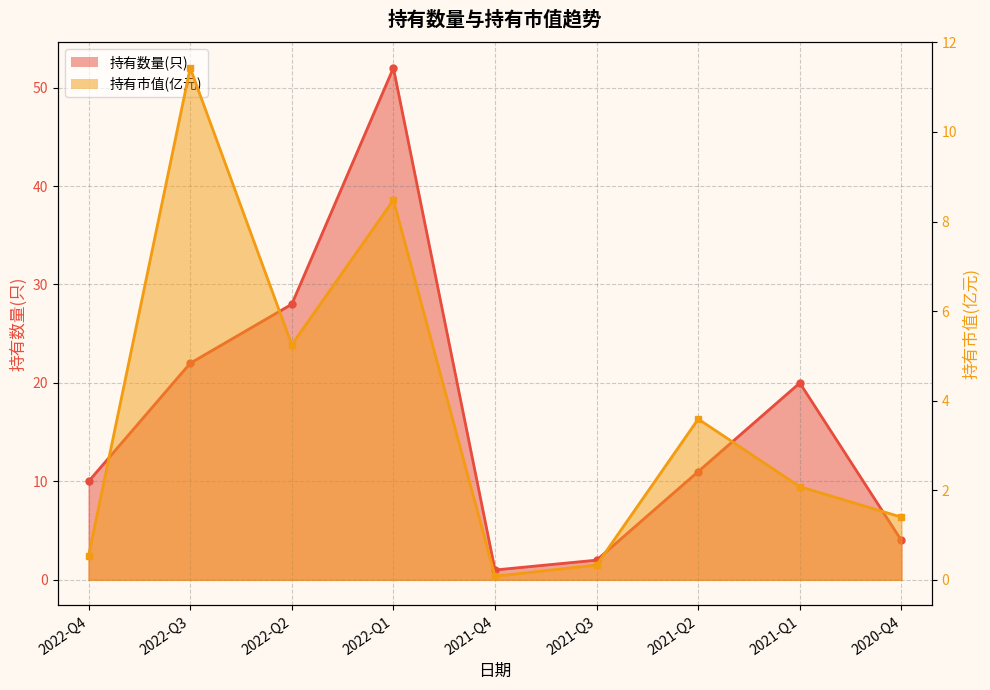

What is the label of the 4th point from the right?

2021-Q3